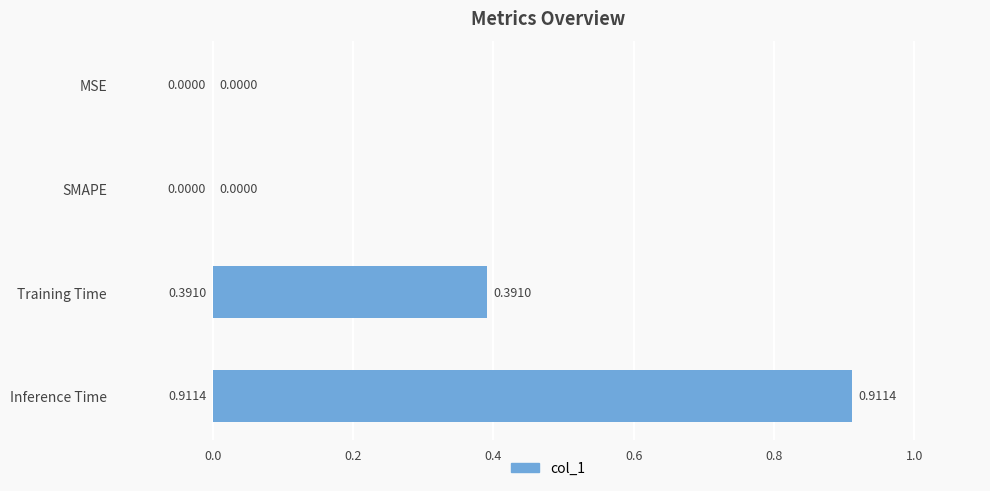

What is the change in value from SMAPE to Training Time?

+0.4